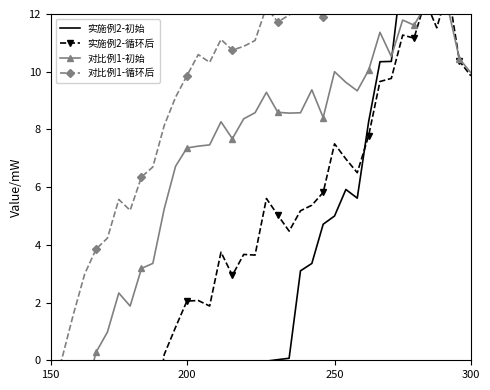

Which series has the largest range (max minus min)?

实施例2-初始